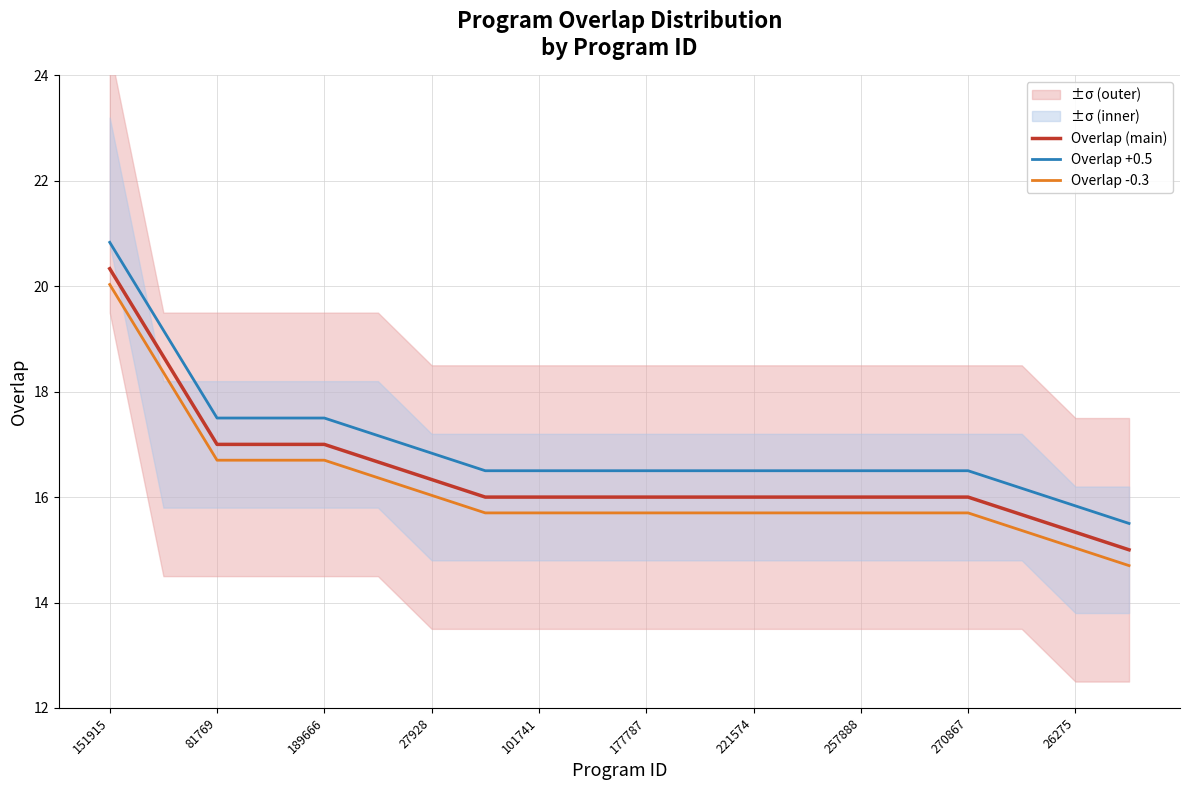

Read the Overlap +0.5 value at 27928.

16.8